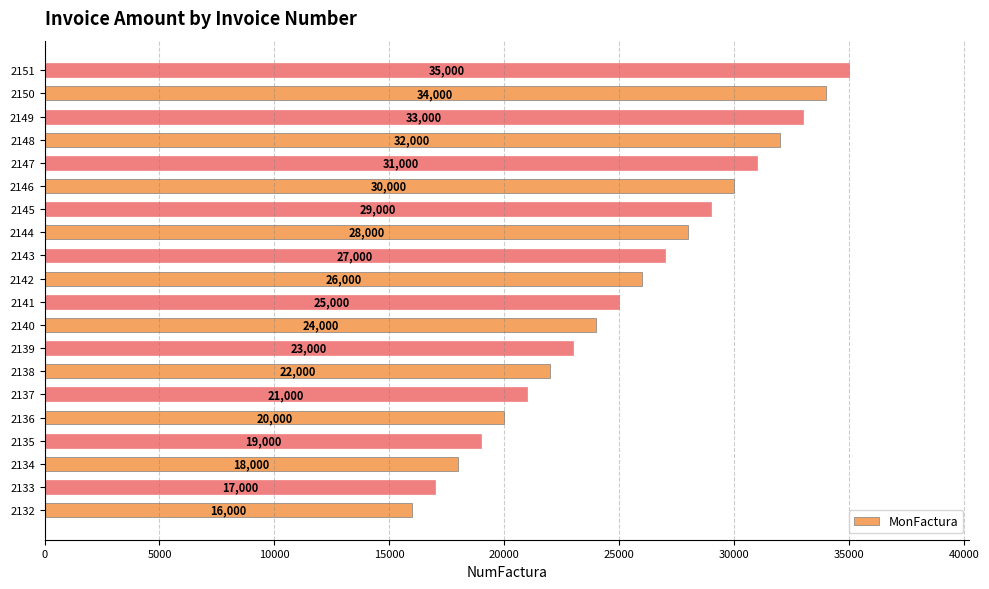

Reading top to bottom, transcribe all the data shown in this chart.

2151=35000	2150=34000	2149=33000	2148=32000	2147=31000	2146=30000	2145=29000	2144=28000	2143=27000	2142=26000	2141=25000	2140=24000	2139=23000	2138=22000	2137=21000	2136=20000	2135=19000	2134=18000	2133=17000	2132=16000